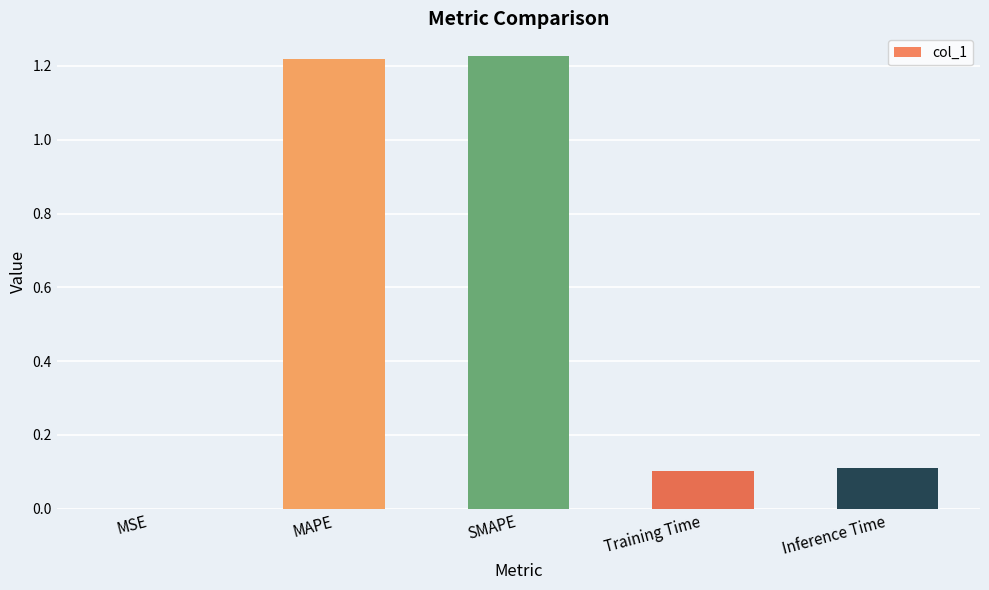

Between Training Time and MSE, which is larger?

Training Time